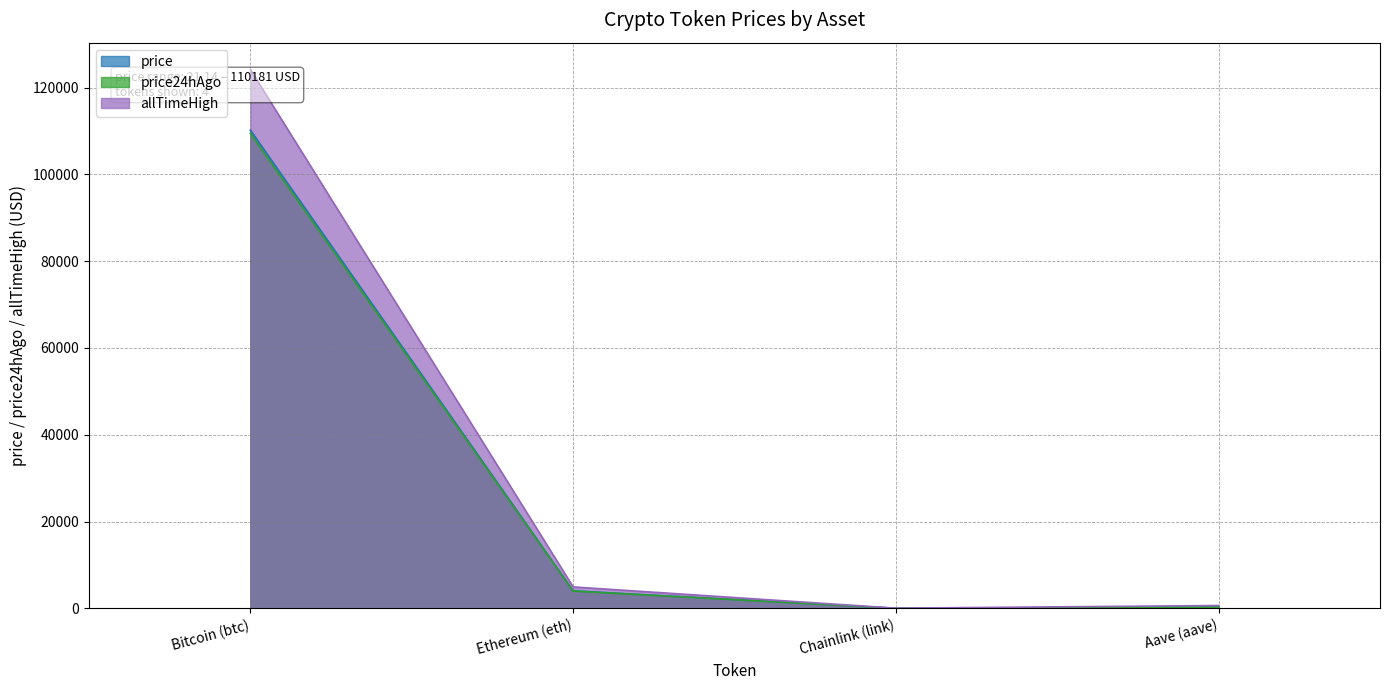

True or false: price24hAgo and price cross at least once.

False